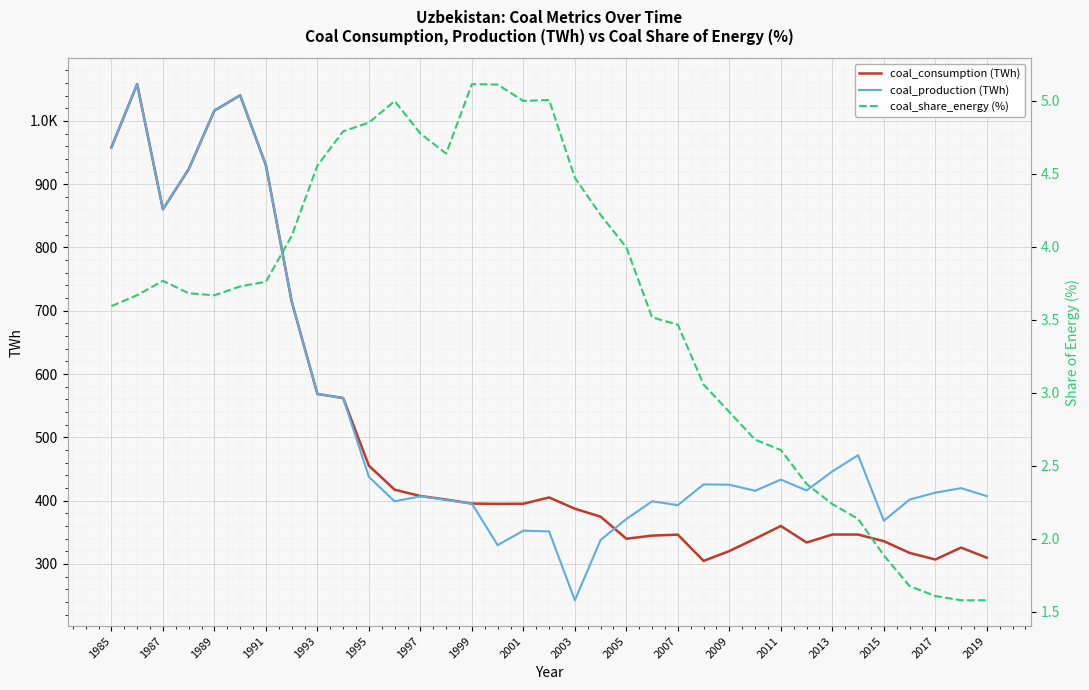

Does the chart display data point markers on the line(s)?

No